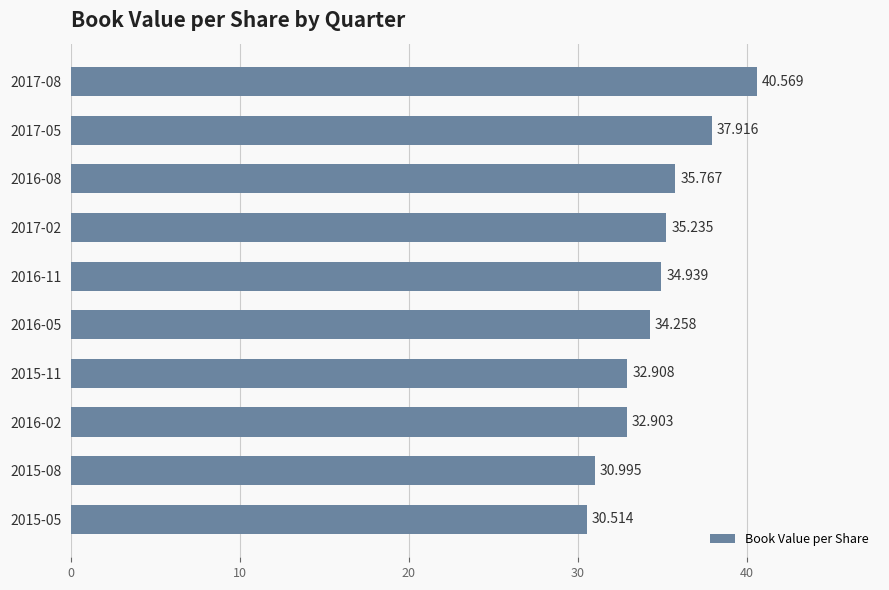

Are the bars horizontal?

Yes